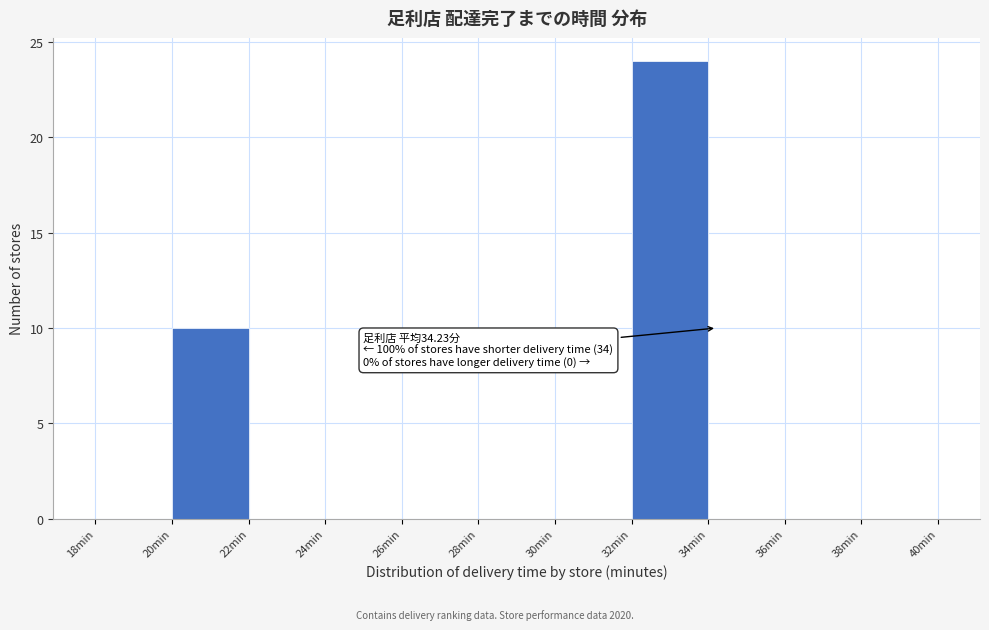

Over which range of the x-axis is the bar tallest?

32 to 34